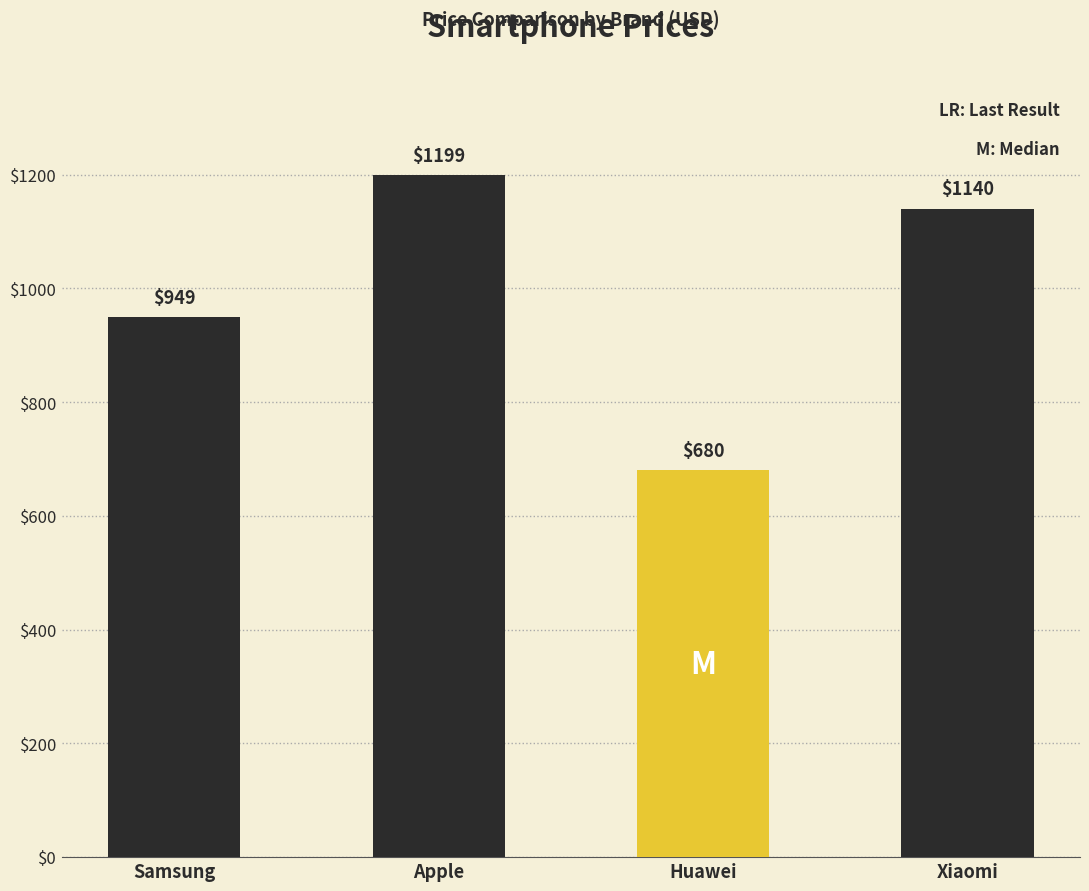

What is the change in value from Samsung to Apple?

+250